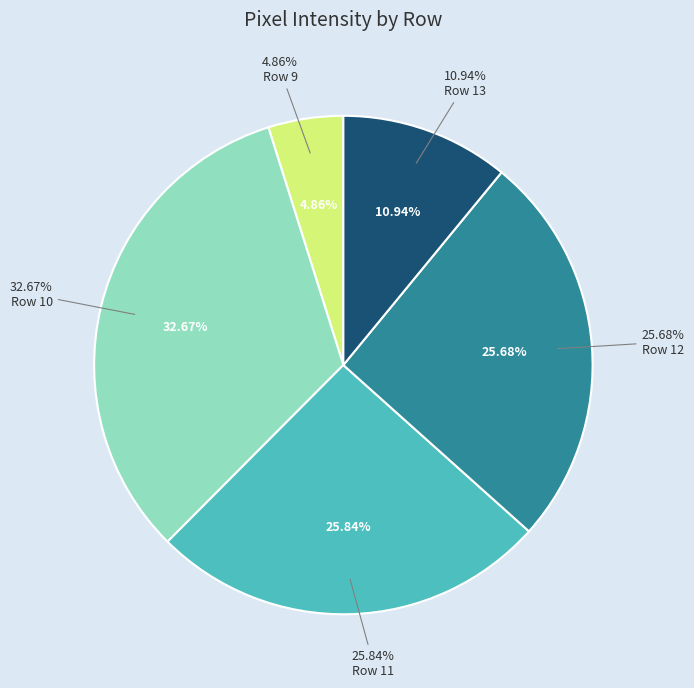

What is the ratio of the value at Row 11 to the value at Row 12?

1.0